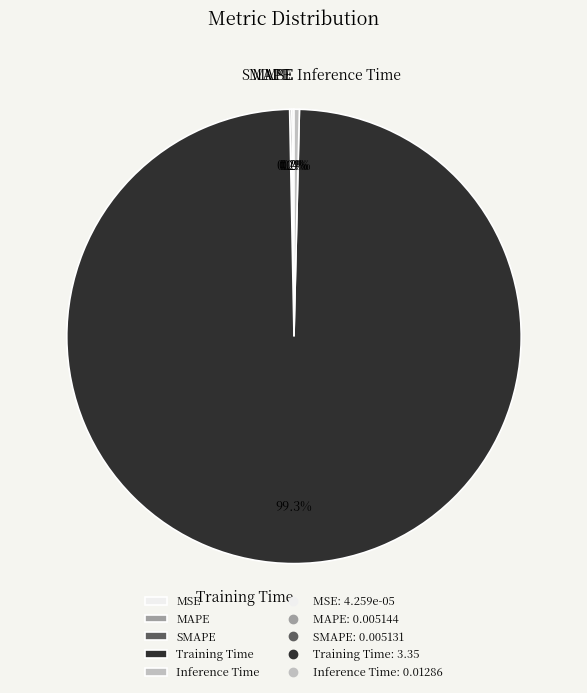

How much of the chart is everything except Inference Time?

99.6%